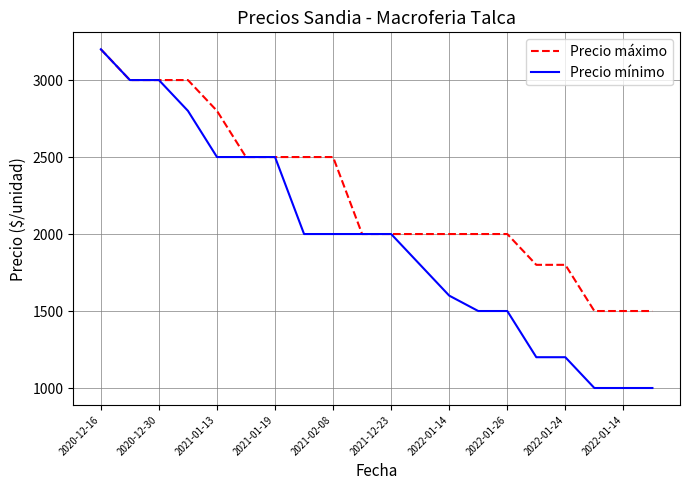

Which series has the largest range (max minus min)?

Precio mínimo